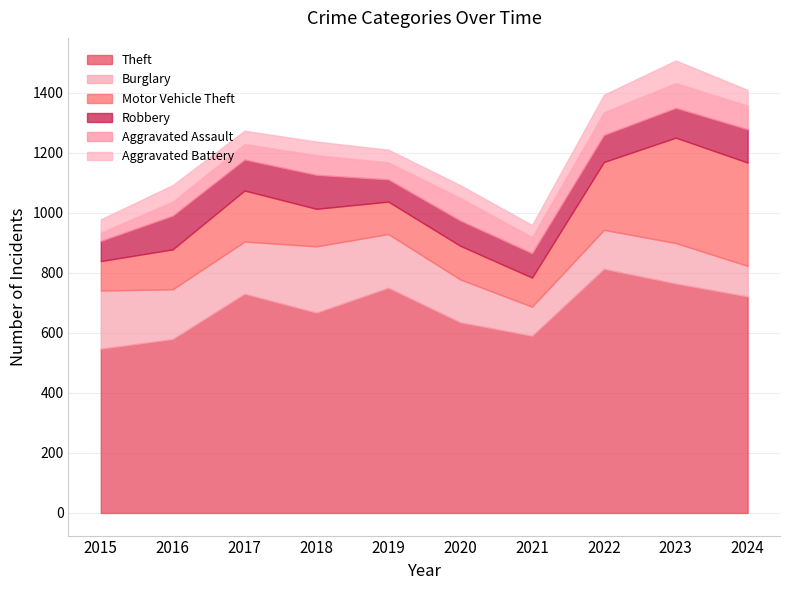

How many interior local valleys does the Theft series have?

2